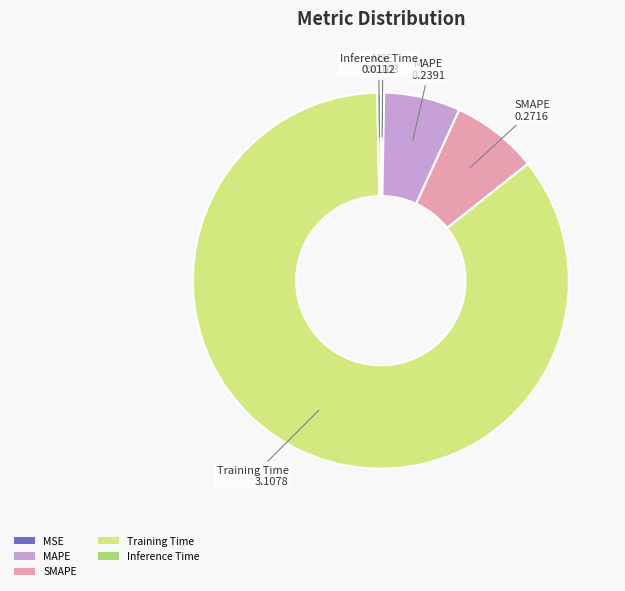

Between MSE and SMAPE, which is larger?

SMAPE